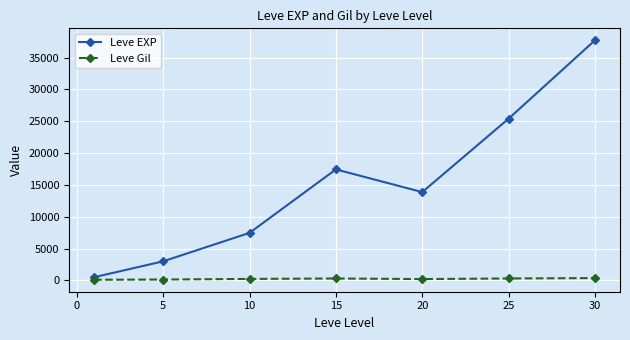

True or false: Leve EXP has more than 0 points higher than both neighbors.

True